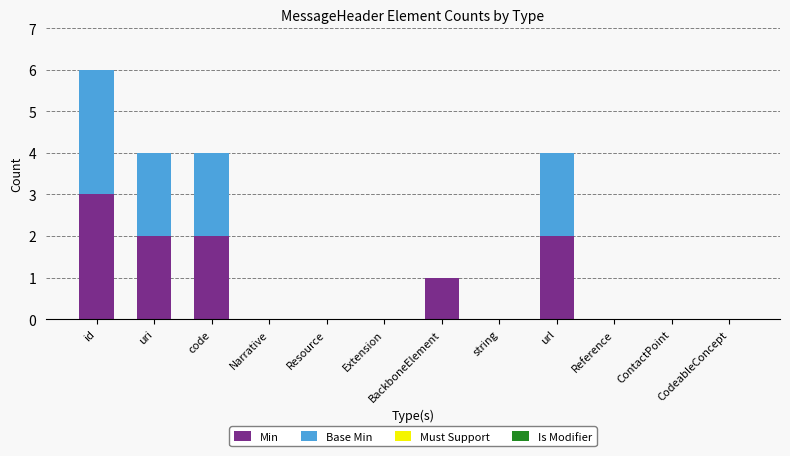

At which category is the sum across all series the highest?

id